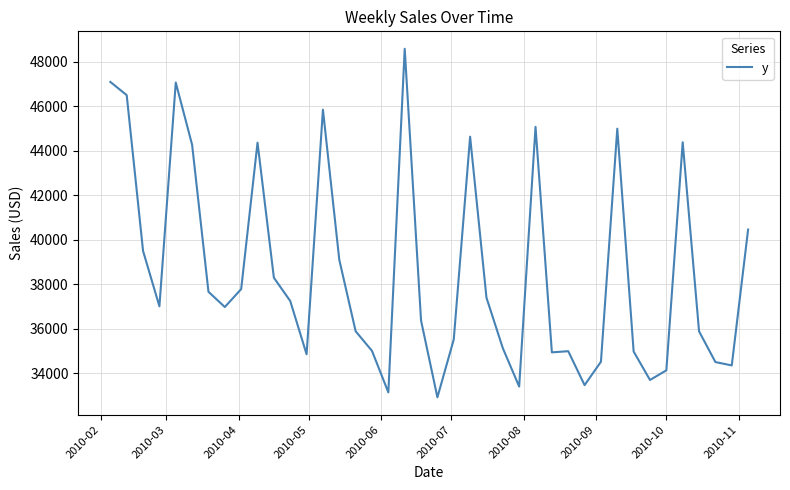

What is the difference between the maximum and minimum values?

15656.7